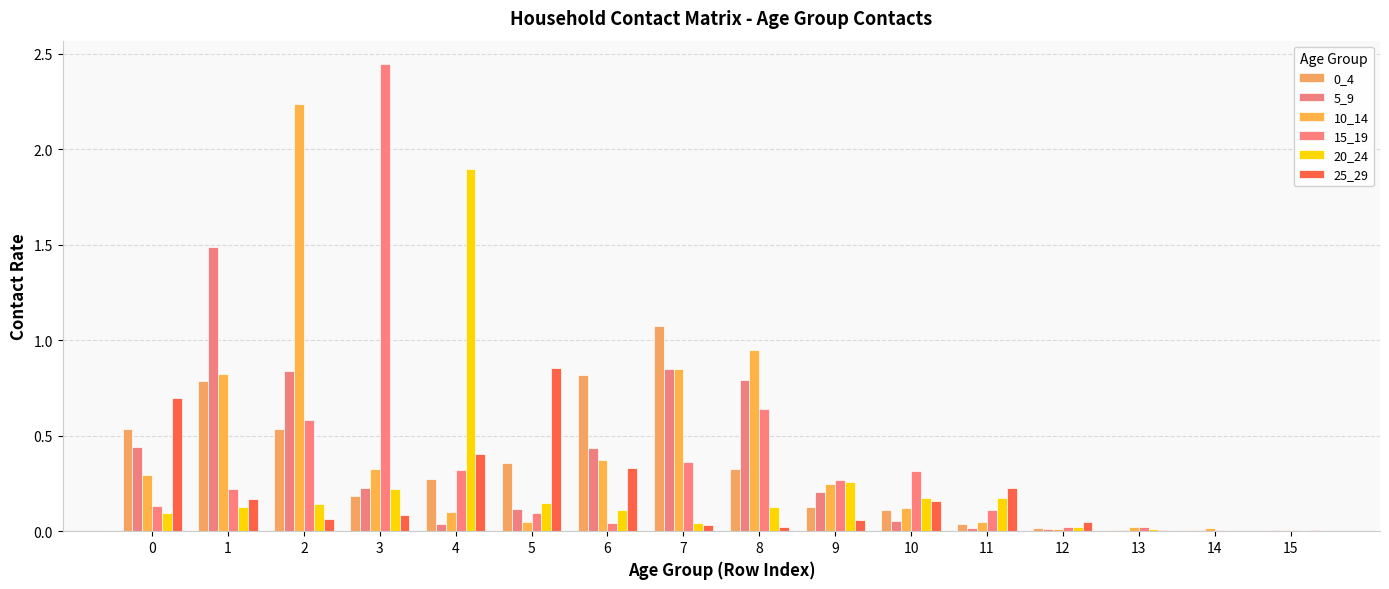

Reading left to right, list all the values displayed in this chart.

0_4: 0.5	0.8	0.5	0.2	0.3	0.4	0.8	1.1	0.3	0.1	0.1	0.0	0.0	0.0	0.0	0.0
5_9: 0.4	1.5	0.8	0.2	0.0	0.1	0.4	0.9	0.8	0.2	0.1	0.0	0.0	0.0	0.0	0.0
10_14: 0.3	0.8	2.2	0.3	0.1	0.0	0.4	0.9	0.9	0.2	0.1	0.0	0.0	0.0	0.0	0.0
15_19: 0.1	0.2	0.6	2.4	0.3	0.1	0.0	0.4	0.6	0.3	0.3	0.1	0.0	0.0	0.0	0.0
20_24: 0.1	0.1	0.1	0.2	1.9	0.1	0.1	0.0	0.1	0.3	0.2	0.2	0.0	0.0	0.0	0.0
25_29: 0.7	0.2	0.1	0.1	0.4	0.9	0.3	0.0	0.0	0.1	0.2	0.2	0.0	0.0	0.0	0.0